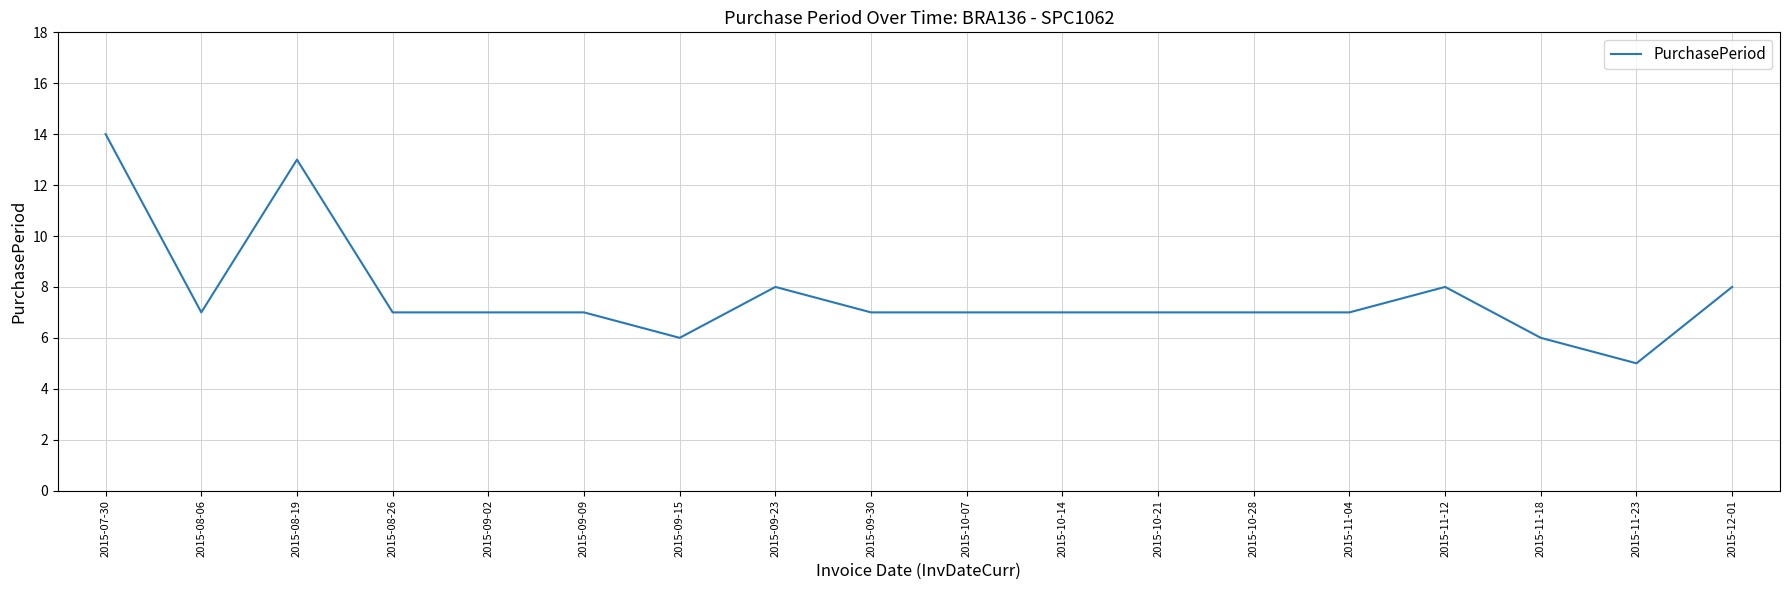

What is the smallest value displayed?

5